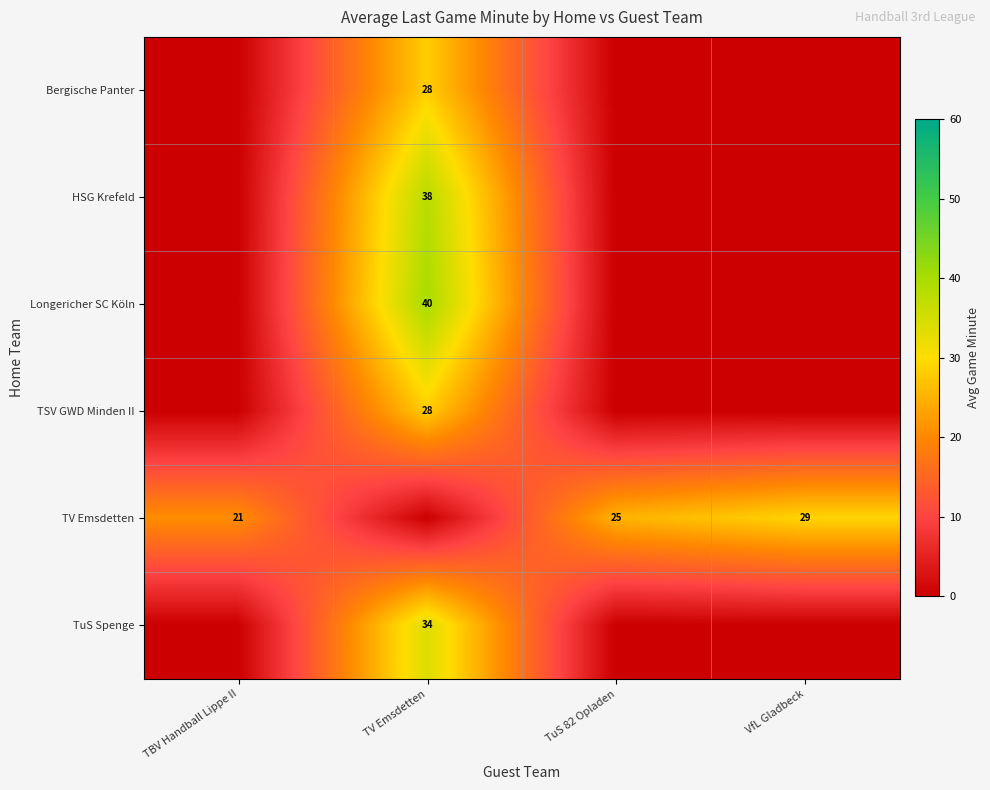

The value of TuS Spenge at TV Emsdetten is 11. True or false?

False